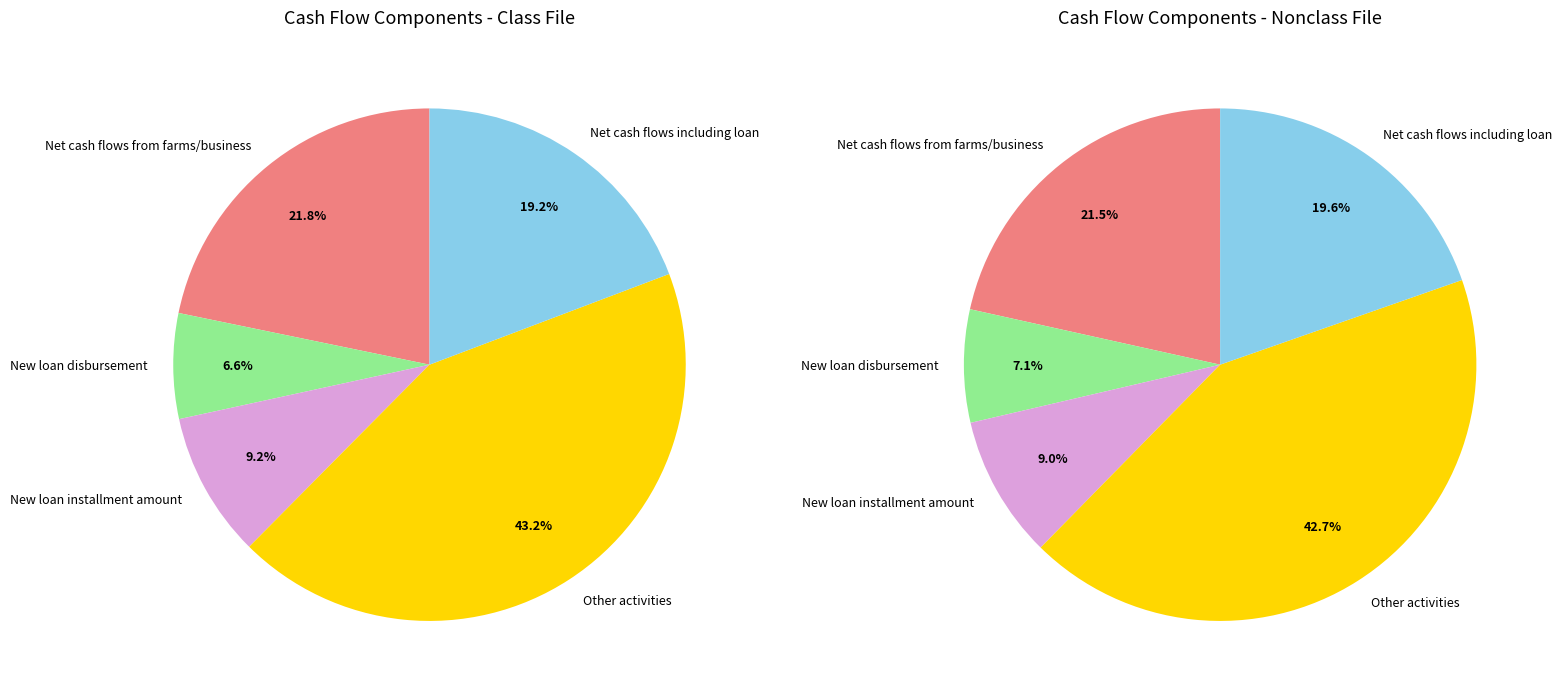

Between Net cash flows from farms/business and New loan disbursement, which is larger?

Net cash flows from farms/business